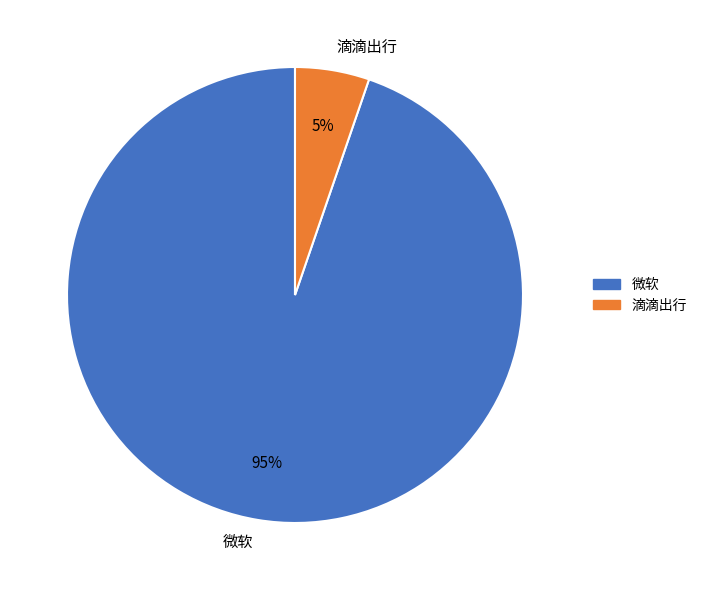

To the nearest percent, what is the average slice percentage?

50%